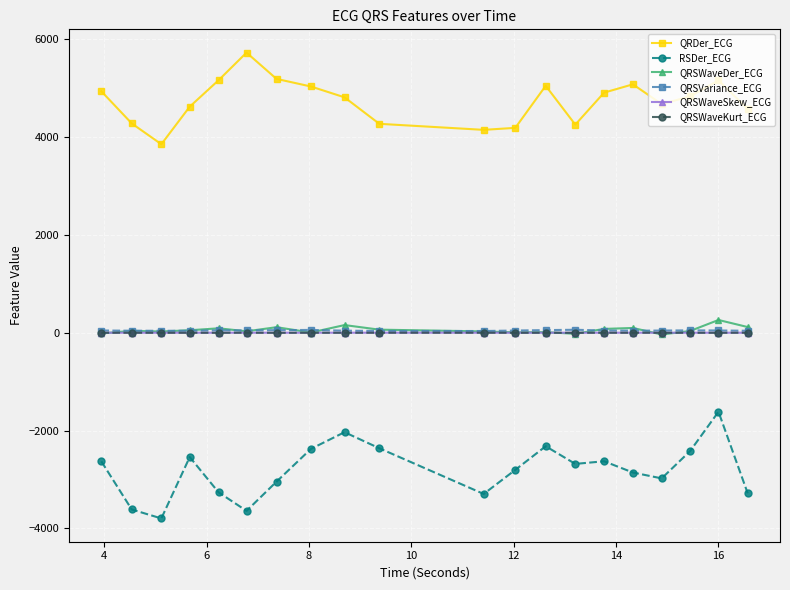

How many distinct data groups are displayed?

6